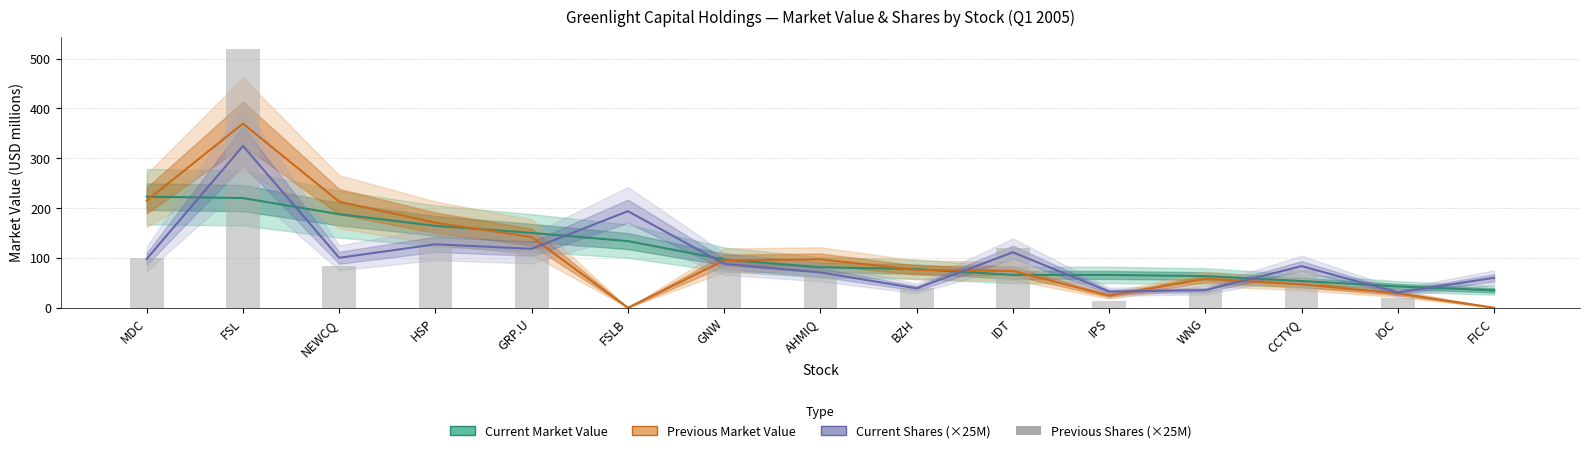

Rank the series at AHMIQ from lowest to highest value.

Current Shares Held (×25M), Previous Shares Held (×25M), Current Market Value, Previous Market Value